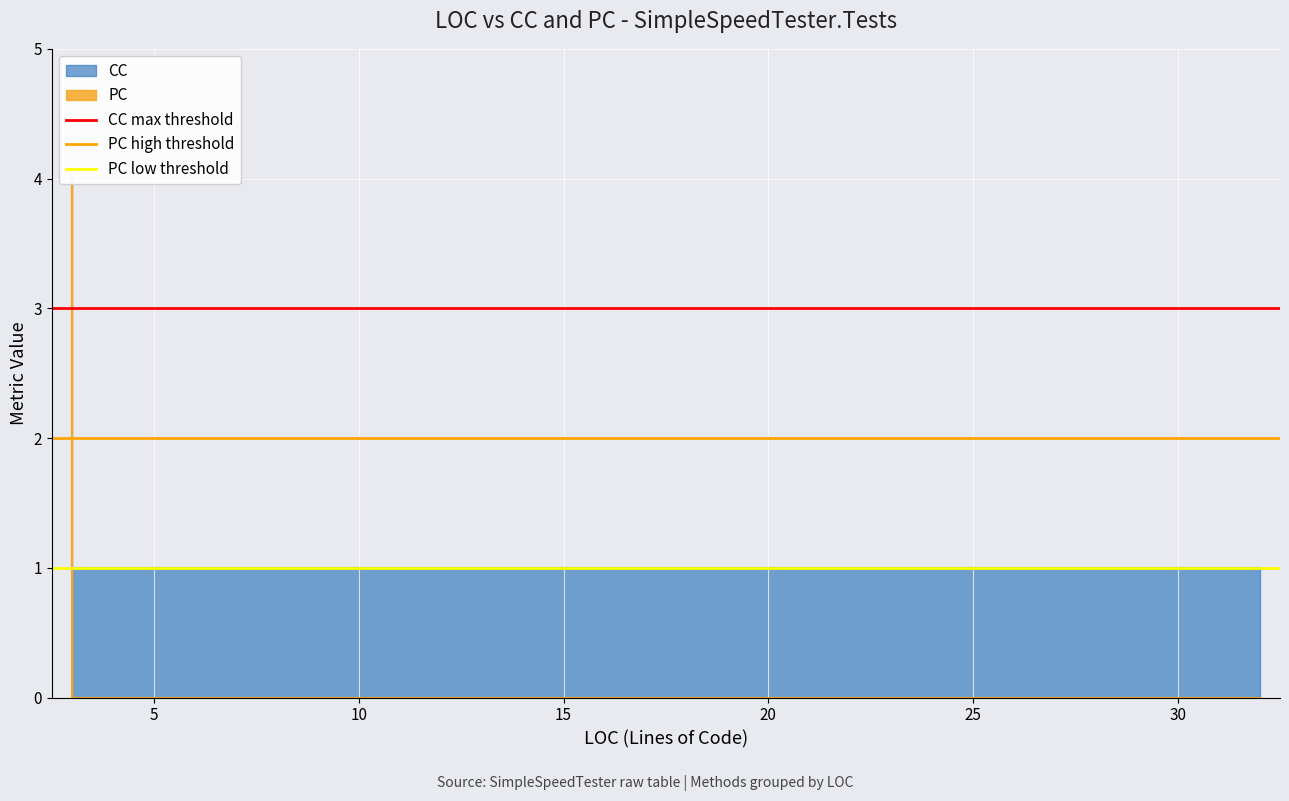

What is the average value of the PC low threshold series?

1